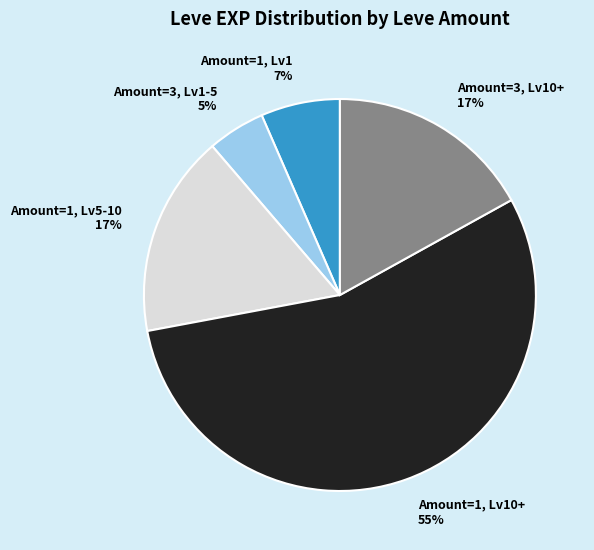

Which category accounts for the majority?

Amount=1, Lv10+